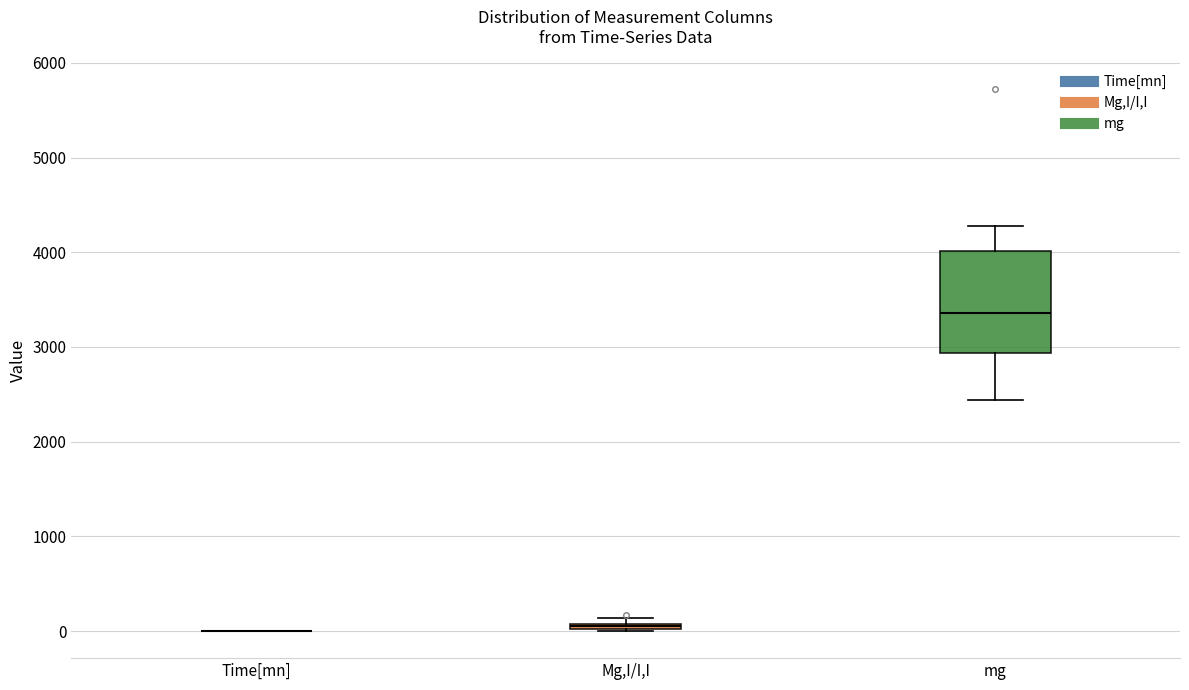

Comparing the boxes themselves (not the whiskers), which one is the tallest?

mg